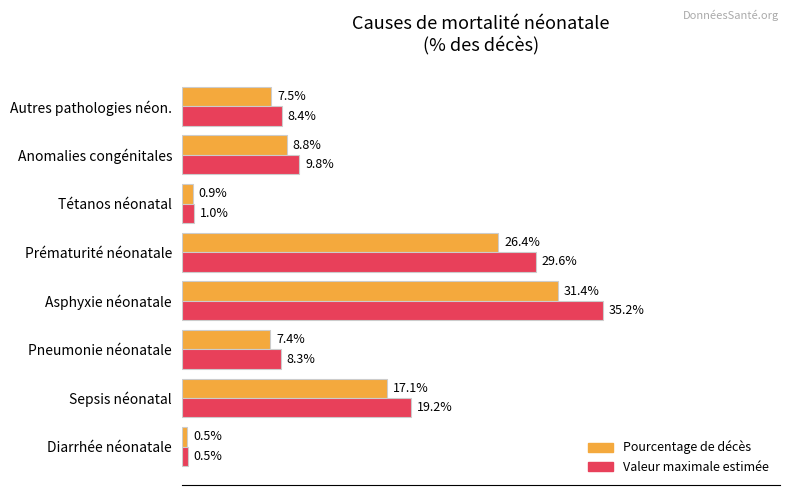

Which series has the largest total across all categories?

Valeur maximale estimée